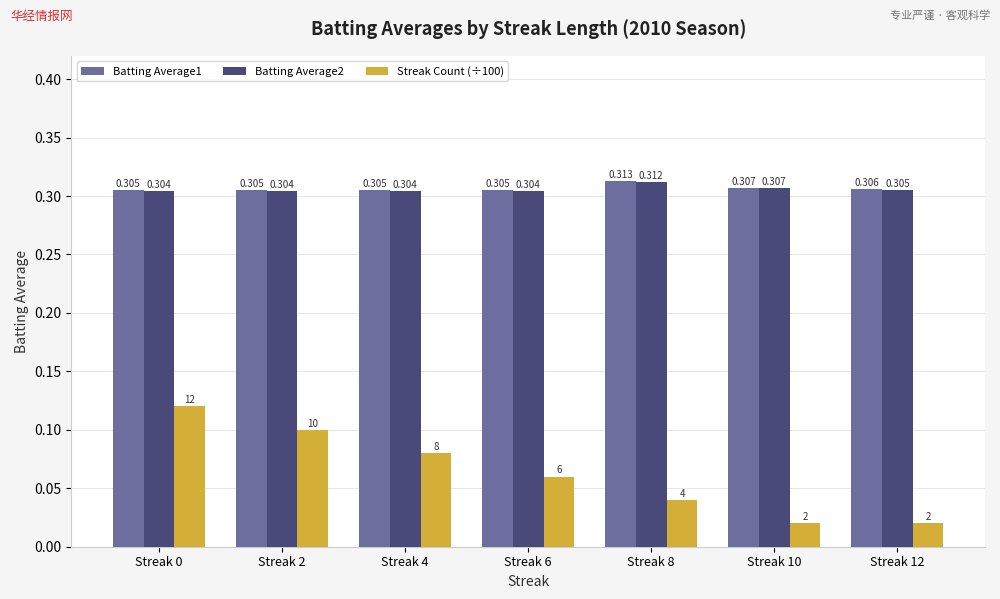

What is the total value across all series at Streak 4?

0.7